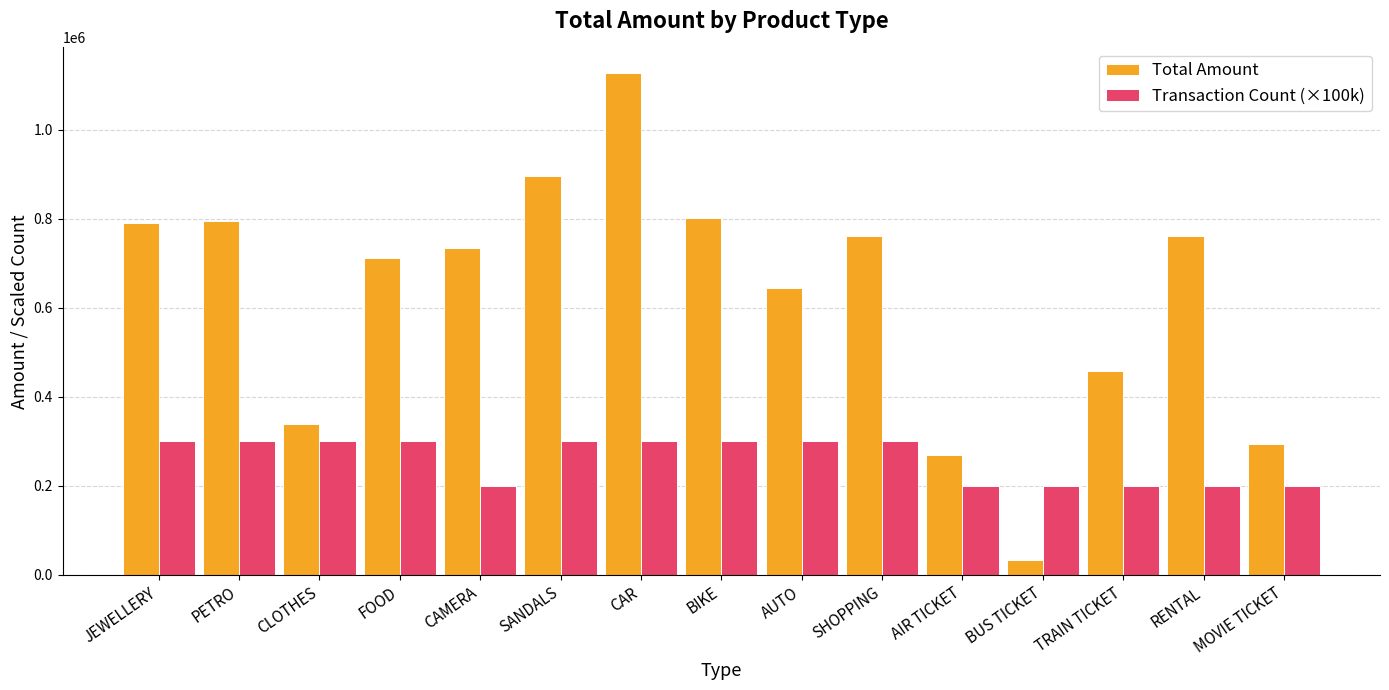

Is it true that Total Amount equals 434095.6 at AIR TICKET?

False